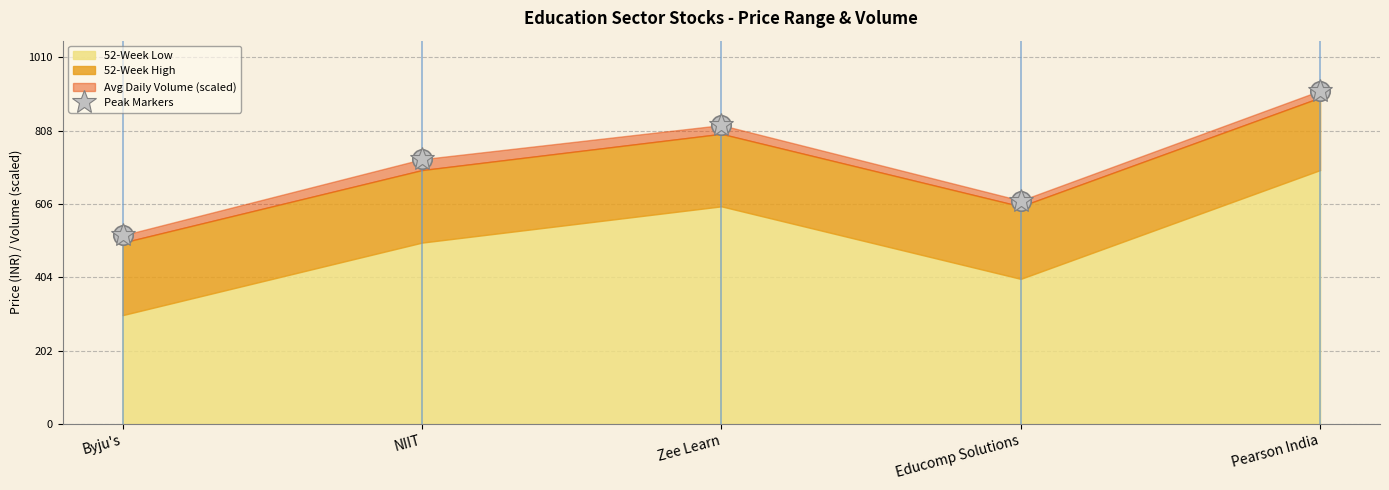

The chart shows a value of 520 at Byju's. True or false?

True